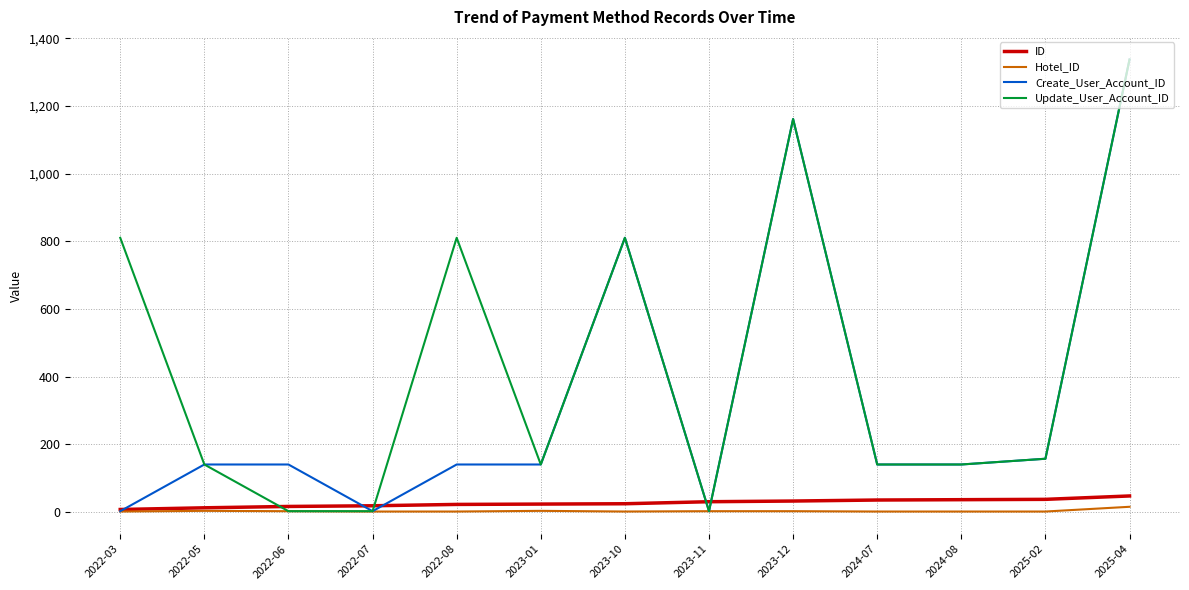

Is the value of Create_User_Account_ID at 2023-12 greater than the value of ID at 2022-07?

Yes